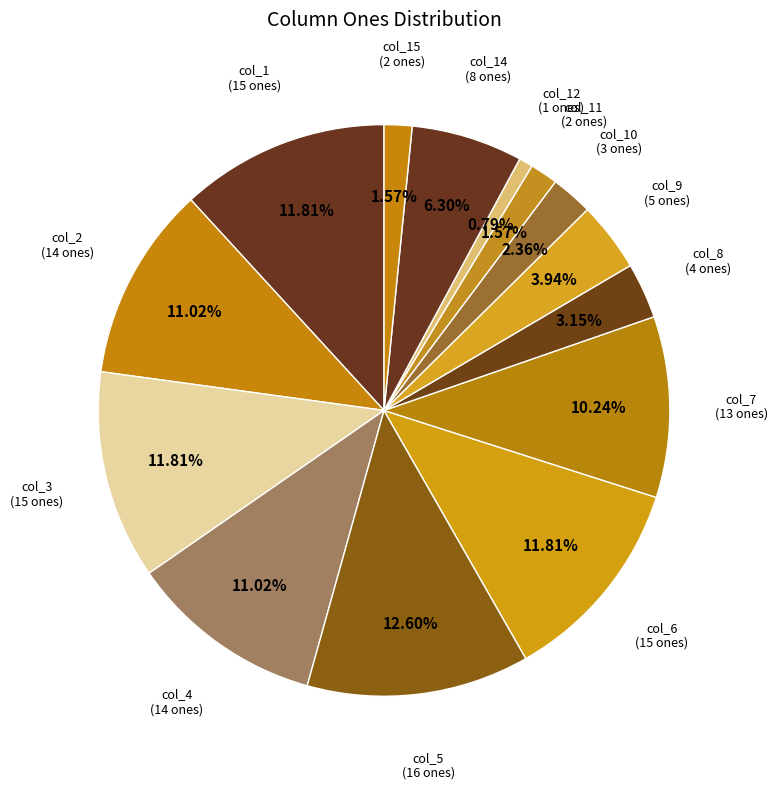

Which category has the biggest portion of the pie?

col_5